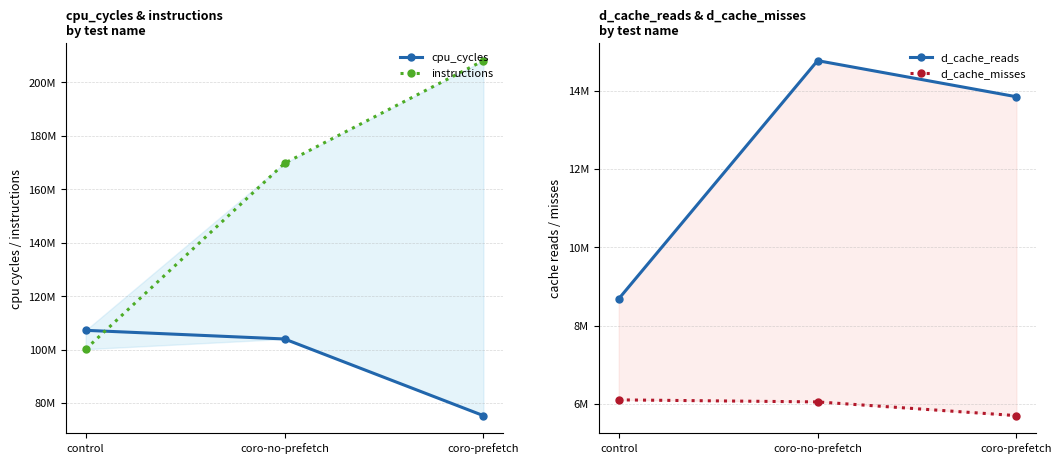

What are all the series names shown in the legend?

cpu_cycles, instructions, d_cache_reads, d_cache_misses